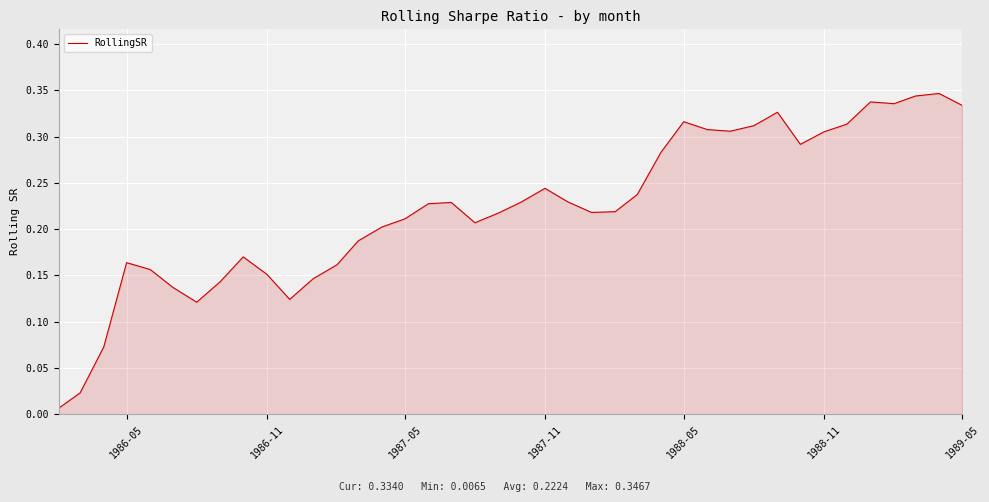

Does the chart display data point markers on the line(s)?

No